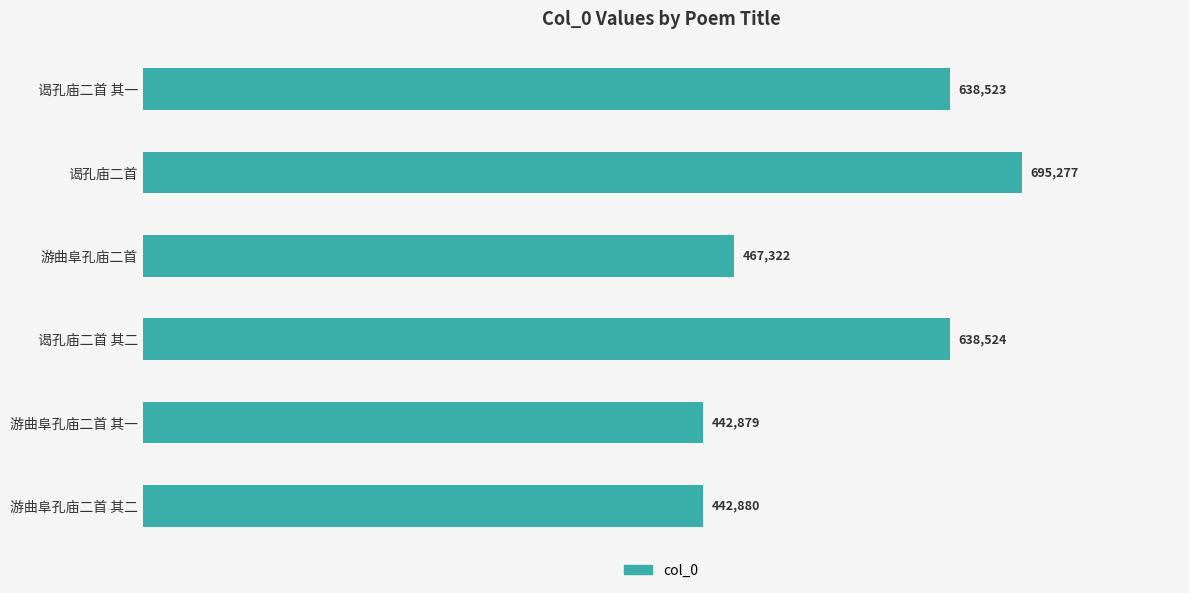

Which category has the lowest value across all series?

游曲阜孔庙二首 其一